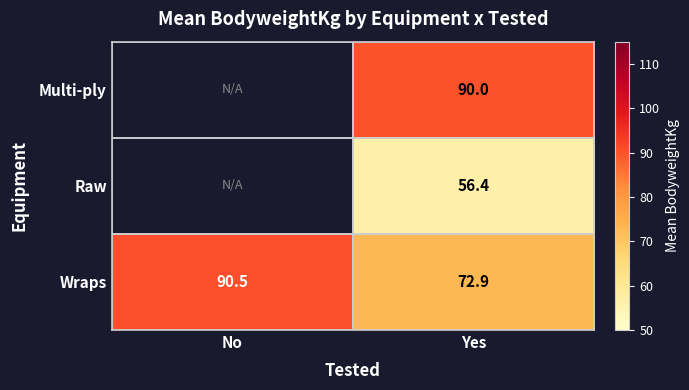

Is the value of Wraps at Yes greater than the value of Raw at Yes?

Yes